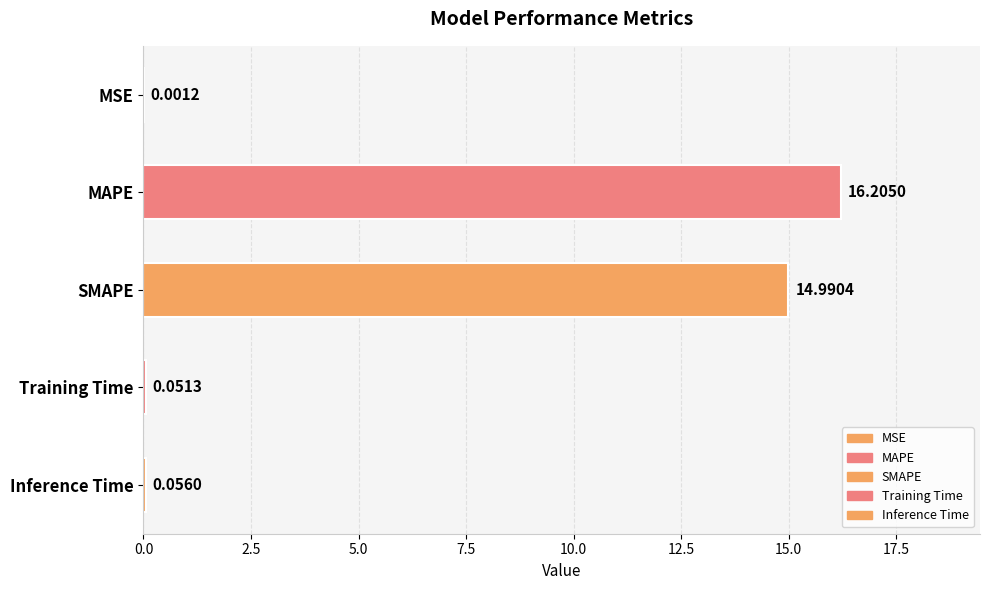

At which label is the value closest to 8?

SMAPE